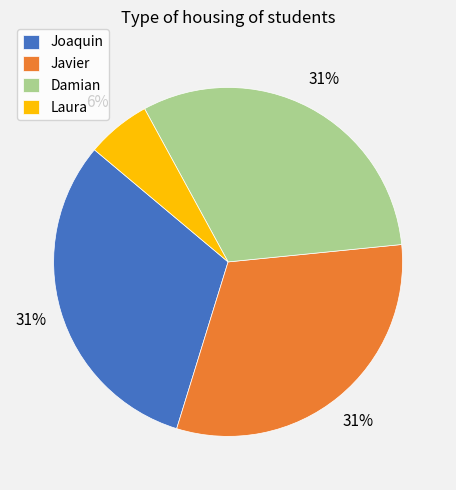

Is it true that Javier is 41% of the pie?

False